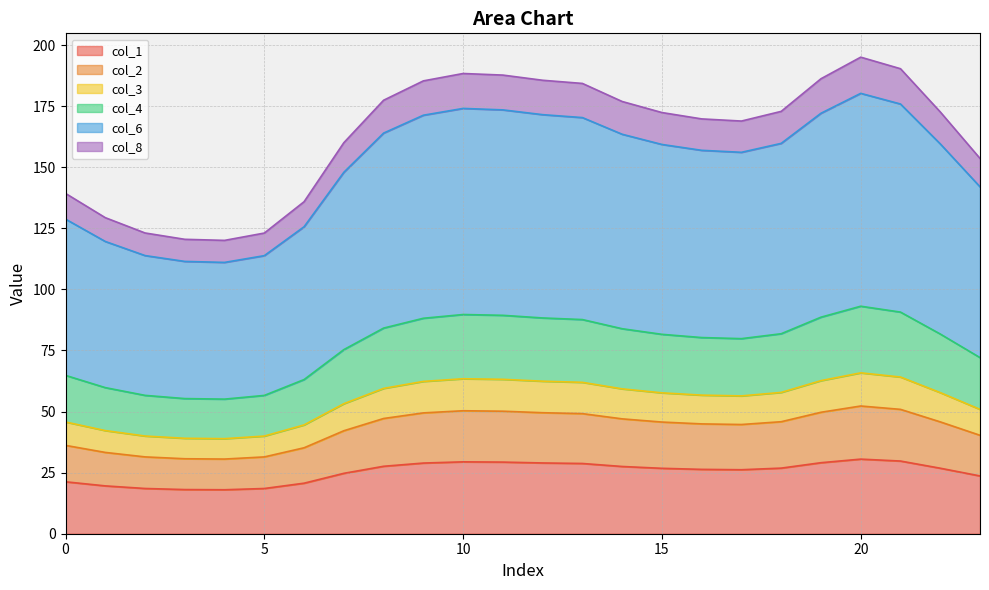

What is the minimum value for col_1?

18.0